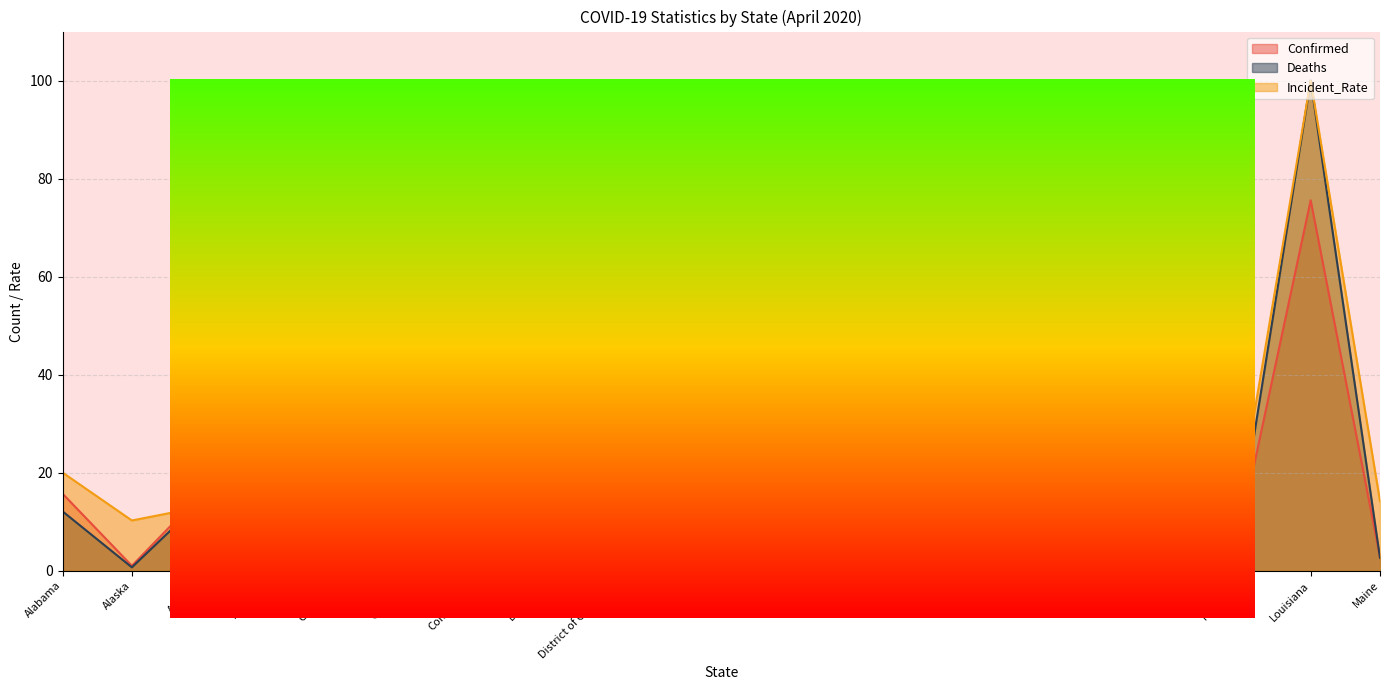

After their last crossing, which series has the higher values: Deaths or Confirmed?

Confirmed